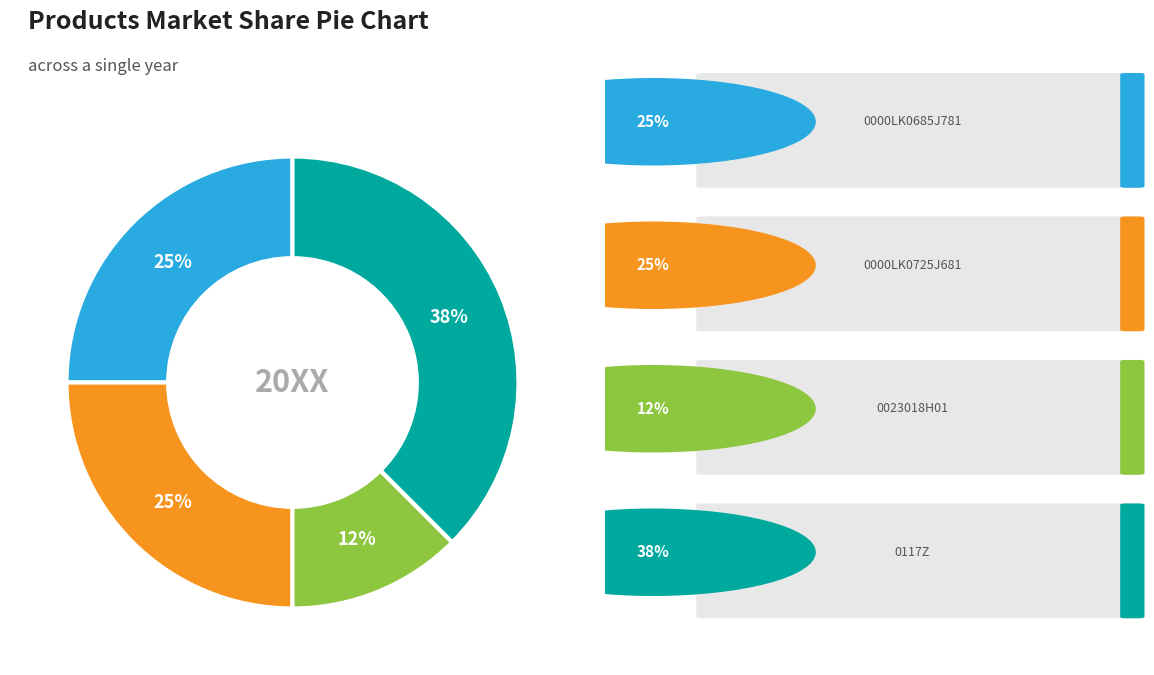

To the nearest percent, what is the average slice percentage?

25%